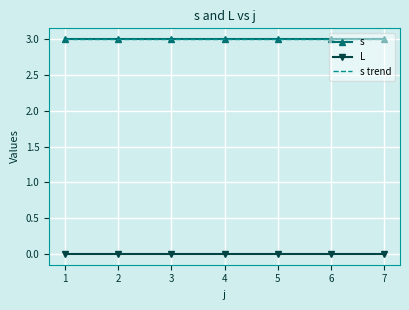

What is the approximate value of s trend at 6?

3.0